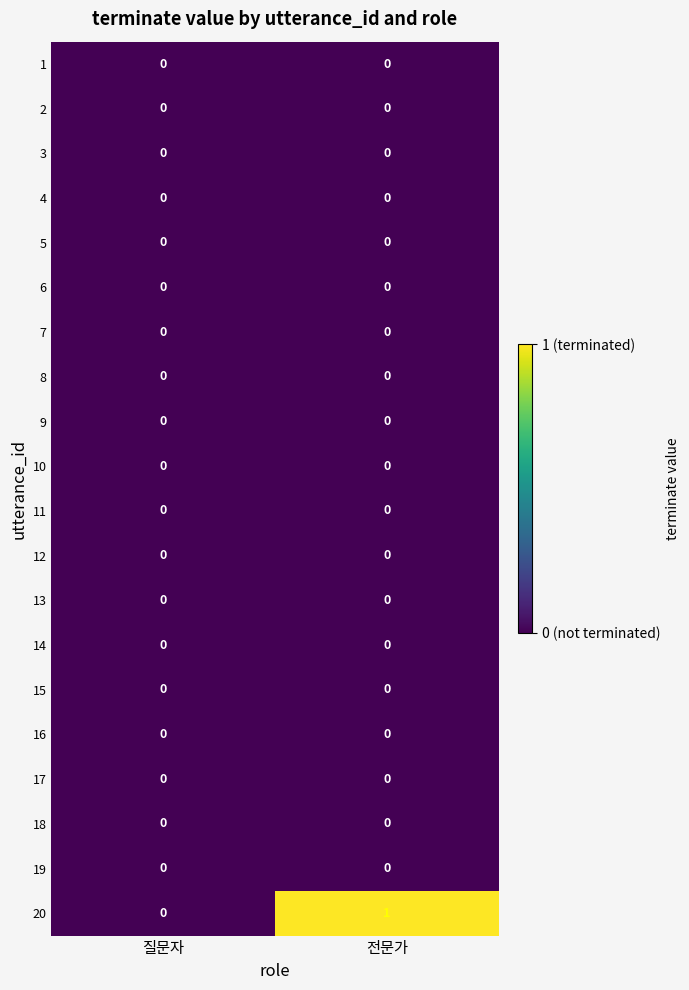

Which series has the widest spread of values?

20